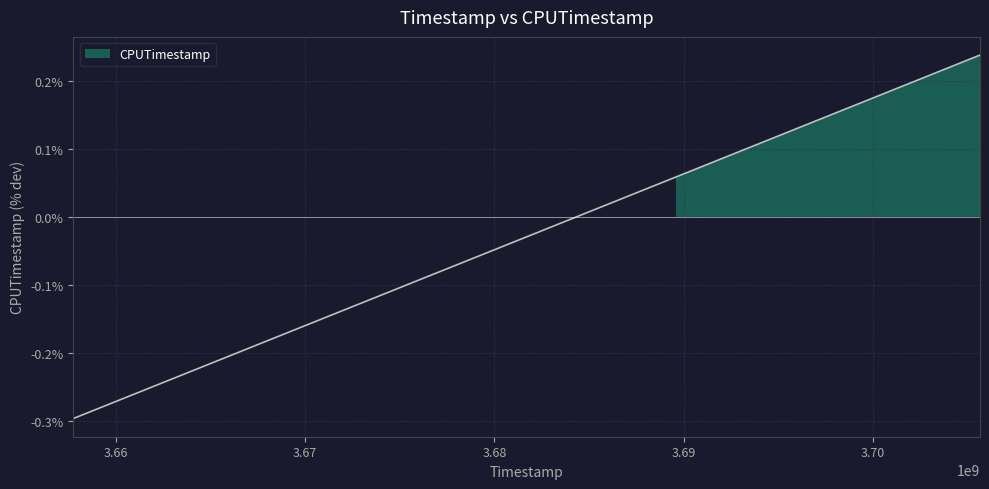

Is it true that the value at 3705660200 is 0.2?

True